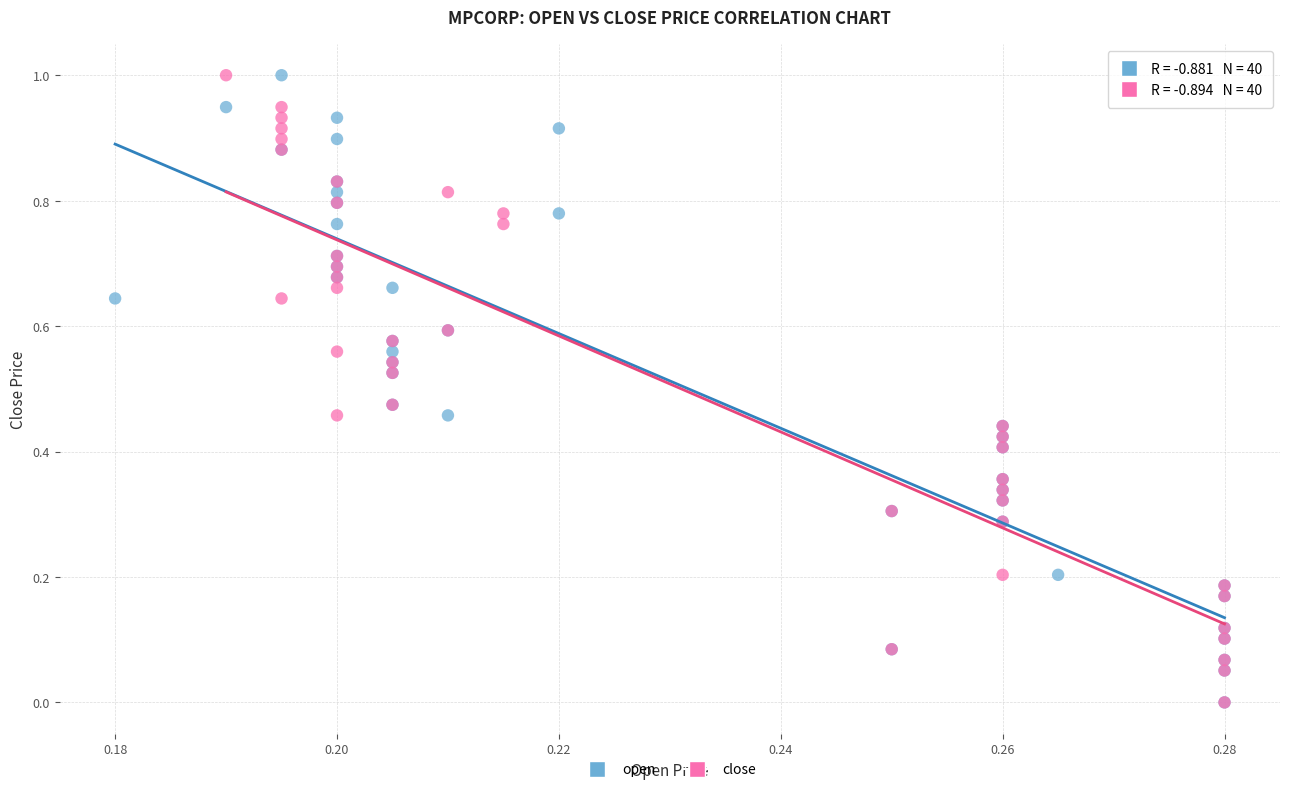

What are all the series names shown in the legend?

open, close